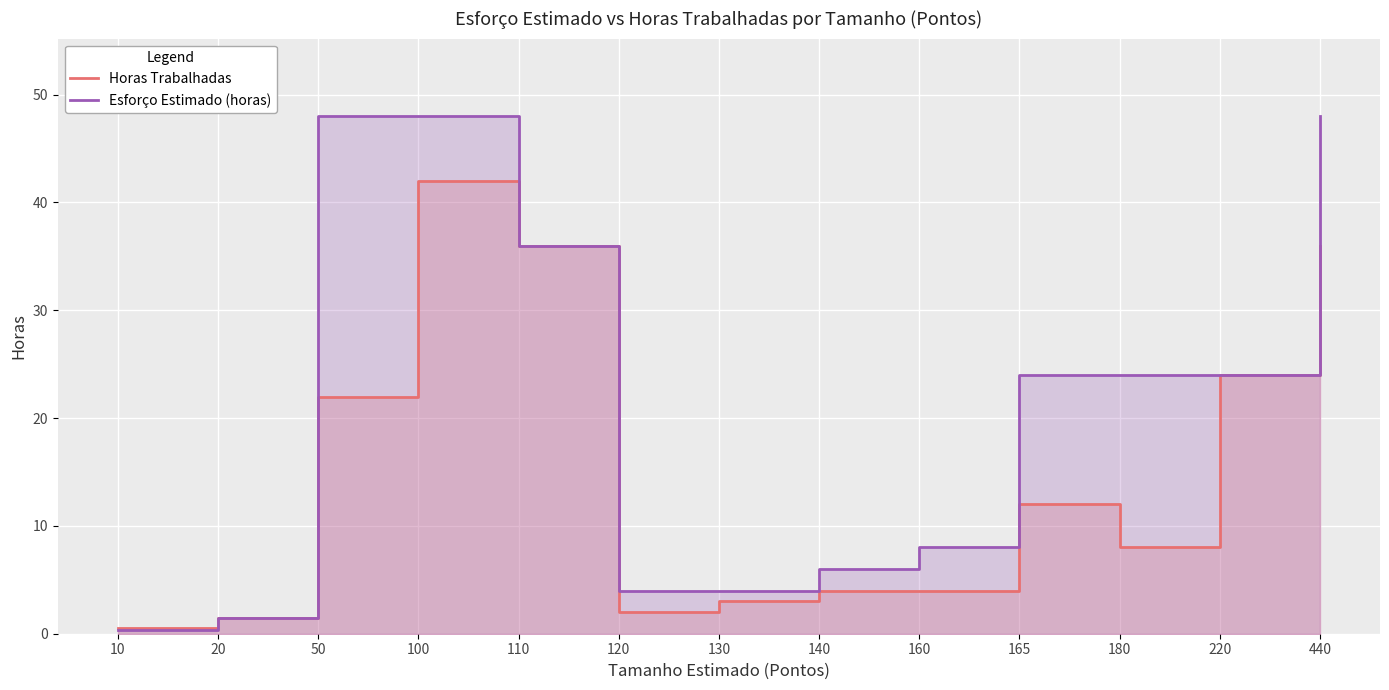

What are all the series names shown in the legend?

Horas Trabalhadas, Esforço Estimado (horas)